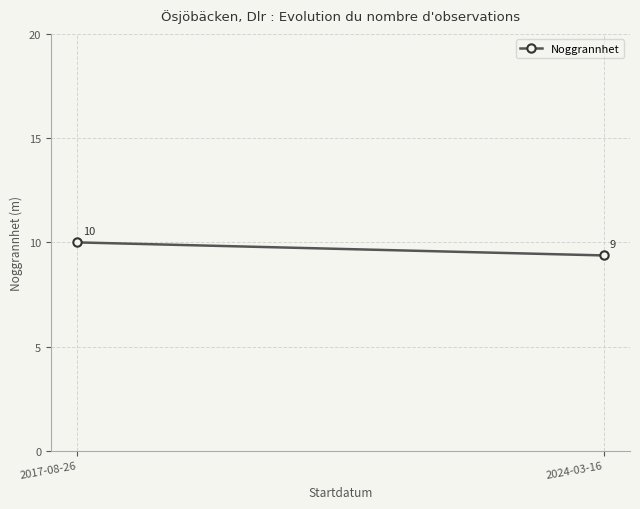

How many distinct data groups are displayed?

1